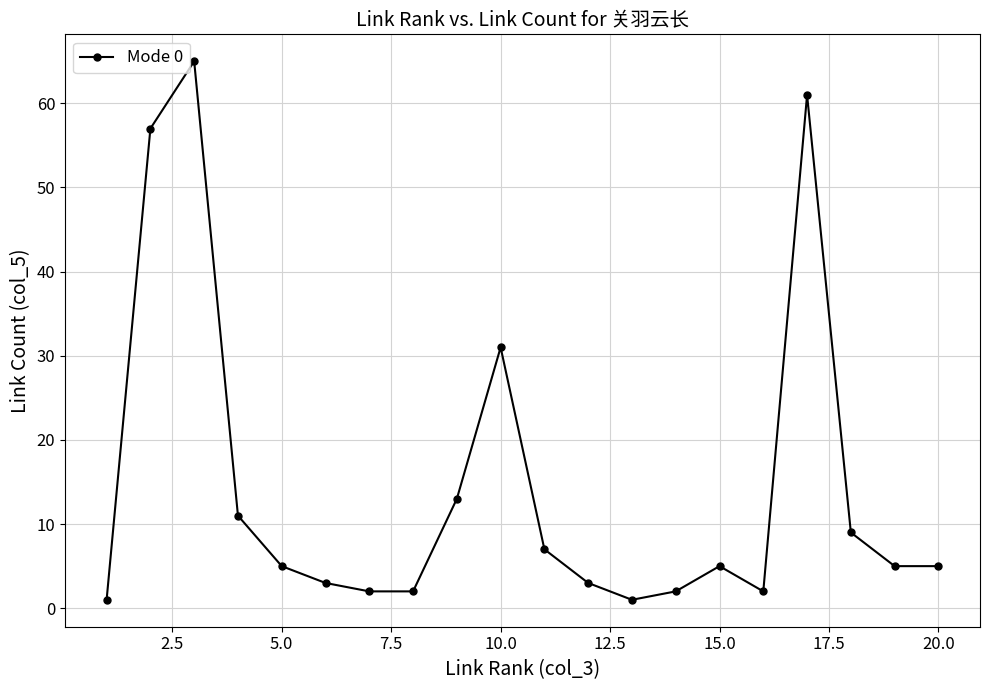

What is the sum of all values?

290